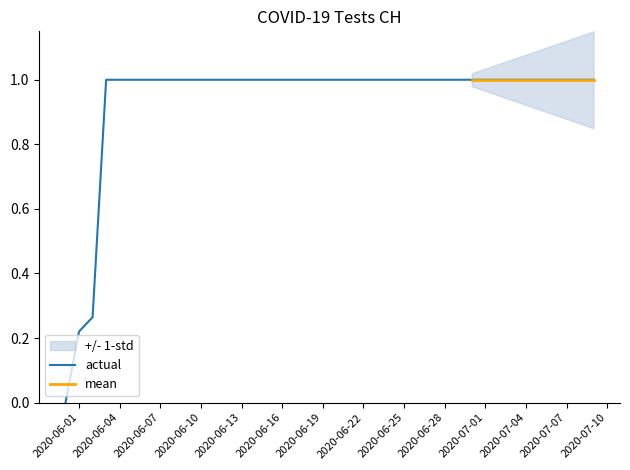

List the labels in order of value, smallest first.

2020-05-31, 2020-06-01, 2020-06-02, 2020-06-03, 2020-06-04, 2020-06-05, 2020-06-06, 2020-06-07, 2020-06-08, 2020-06-09, 2020-06-10, 2020-06-11, 2020-06-12, 2020-06-13, 2020-06-14, 2020-06-15, 2020-06-16, 2020-06-17, 2020-06-18, 2020-06-19, 2020-06-20, 2020-06-21, 2020-06-22, 2020-06-23, 2020-06-24, 2020-06-25, 2020-06-26, 2020-06-27, 2020-06-28, 2020-06-29, 2020-06-30, 2020-07-01, 2020-07-02, 2020-07-03, 2020-07-04, 2020-07-05, 2020-07-06, 2020-07-07, 2020-07-08, 2020-07-09